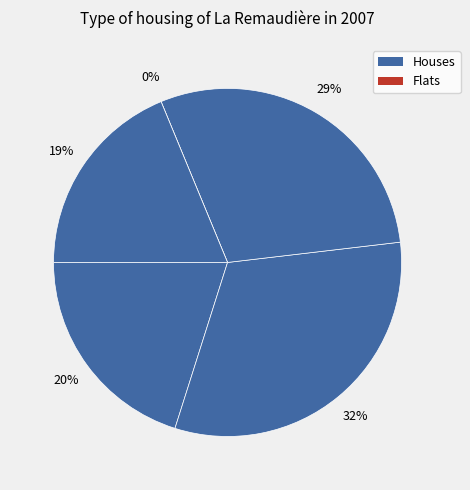

Does any single category account for the majority?

No